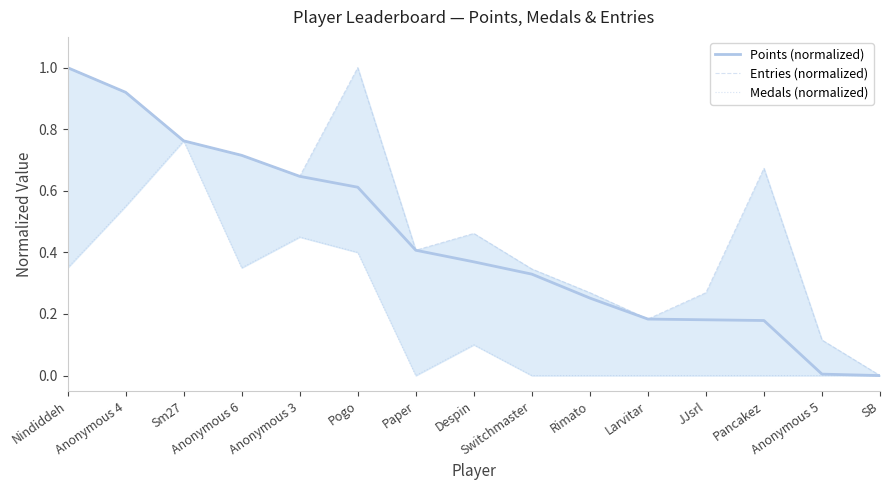

Count the Medals (normalized) values in the range 0 to 1.

15